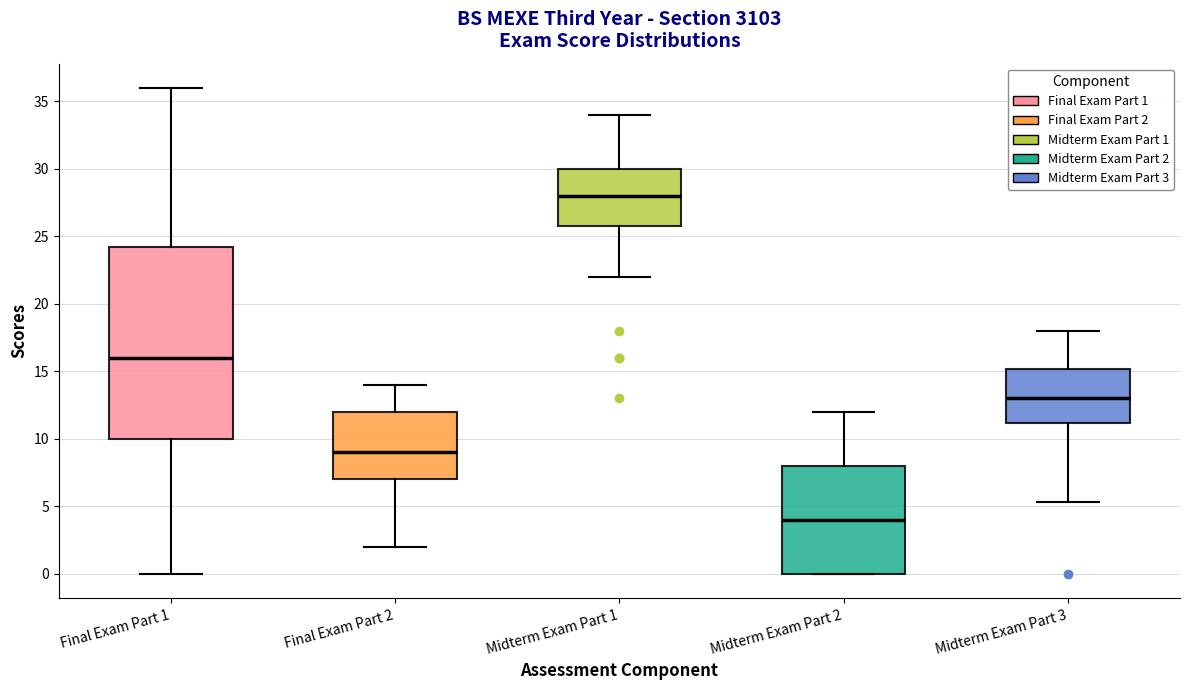

Which box's median line is the lowest?

Midterm Exam Part 2